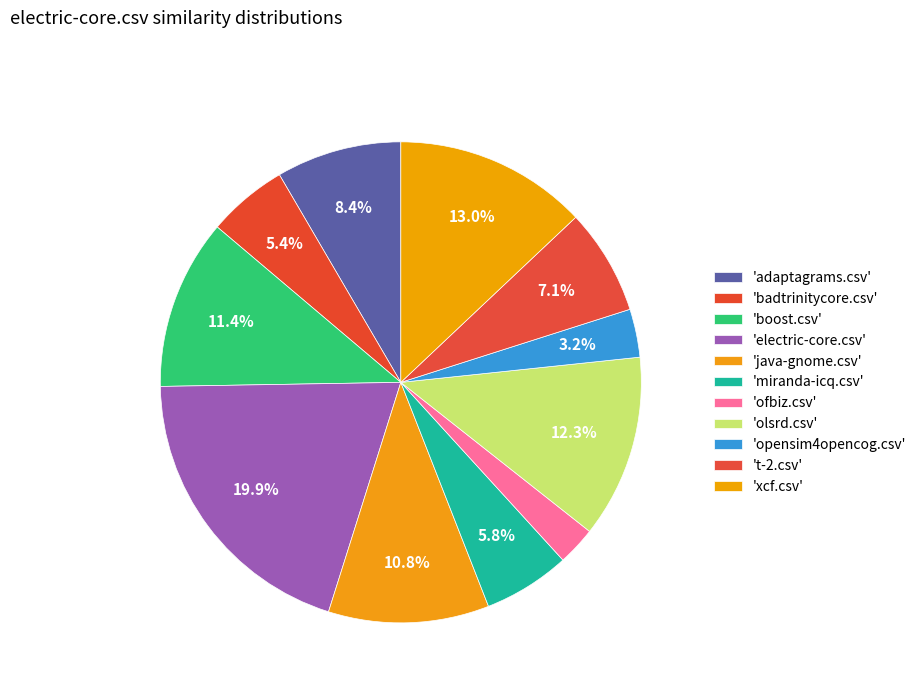

How many slices are in this pie chart?

11